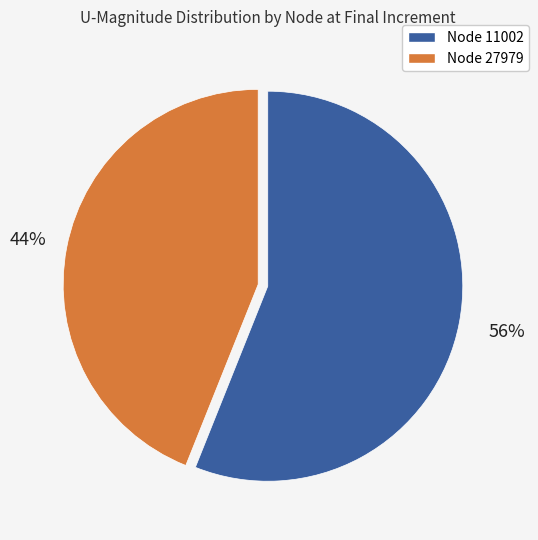

Combined, do Node 11002 and Node 27979 account for over 50%?

Yes